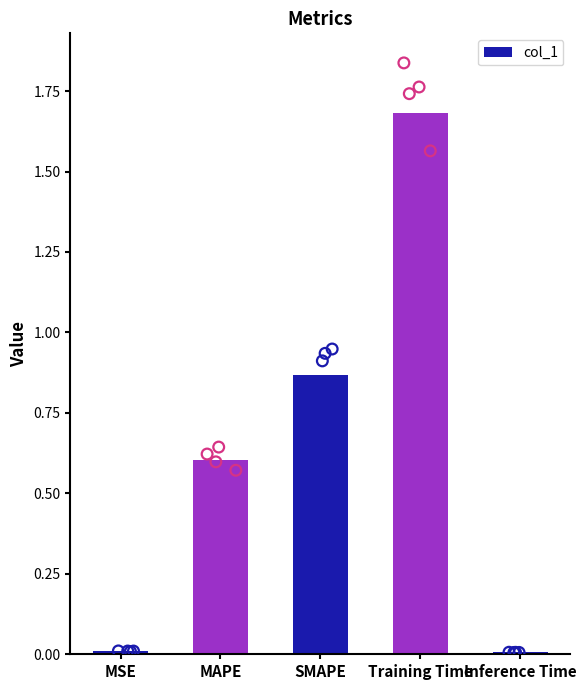

What is the change in value from SMAPE to Training Time?

+0.8